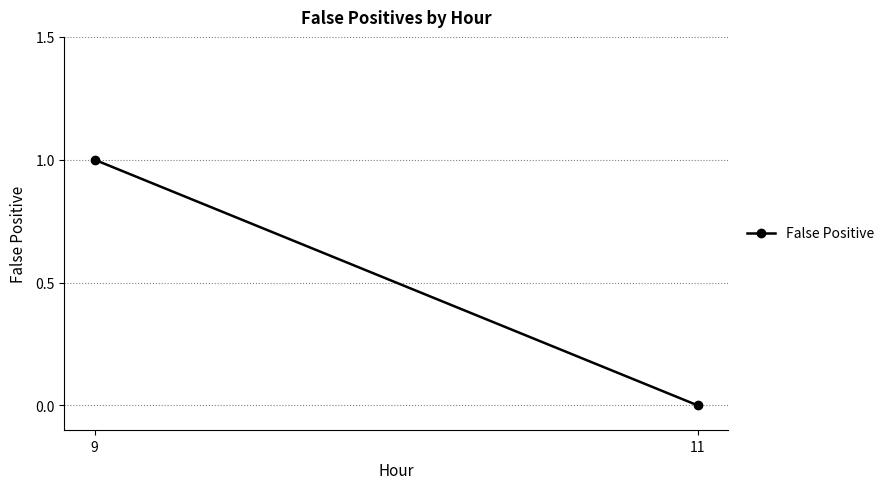

Count the number of categories in the chart.

2